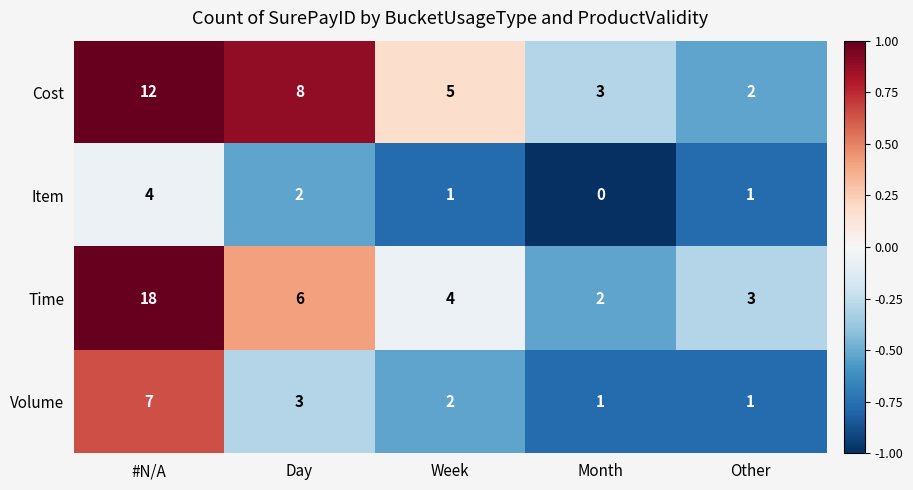

How many distinct data groups are displayed?

4